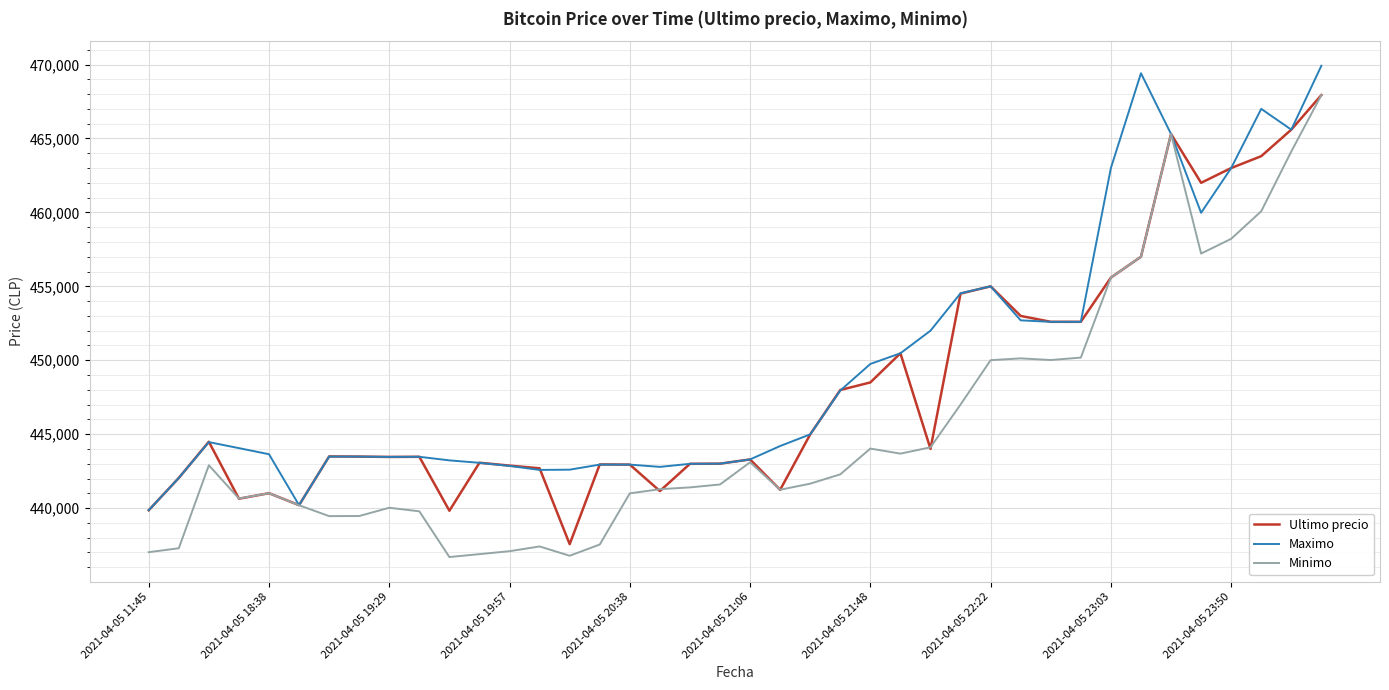

List the series in order of their overall mean, lowest first.

Minimo, Ultimo precio, Maximo